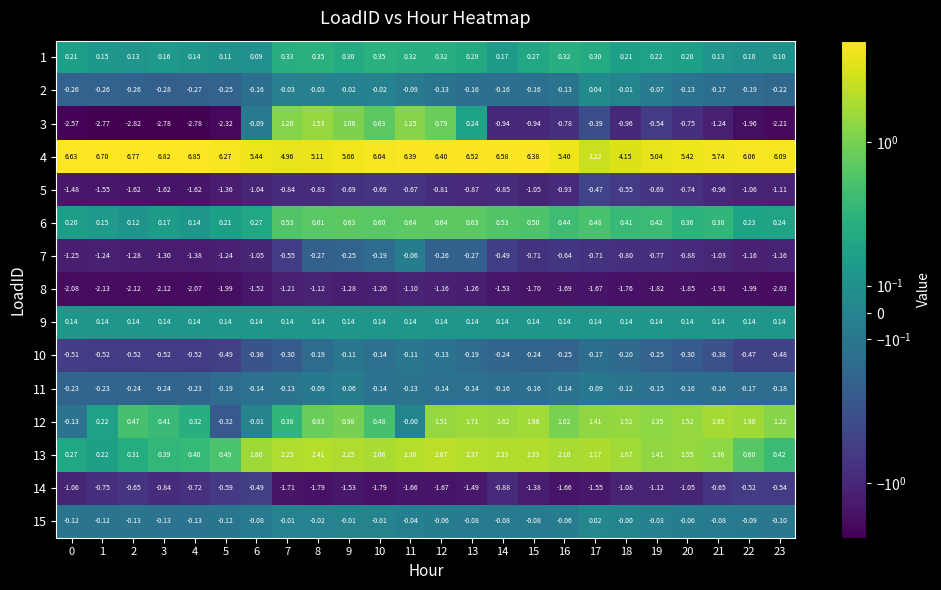

Is the value of 7 at 20 greater than the value of 15 at 13?

No